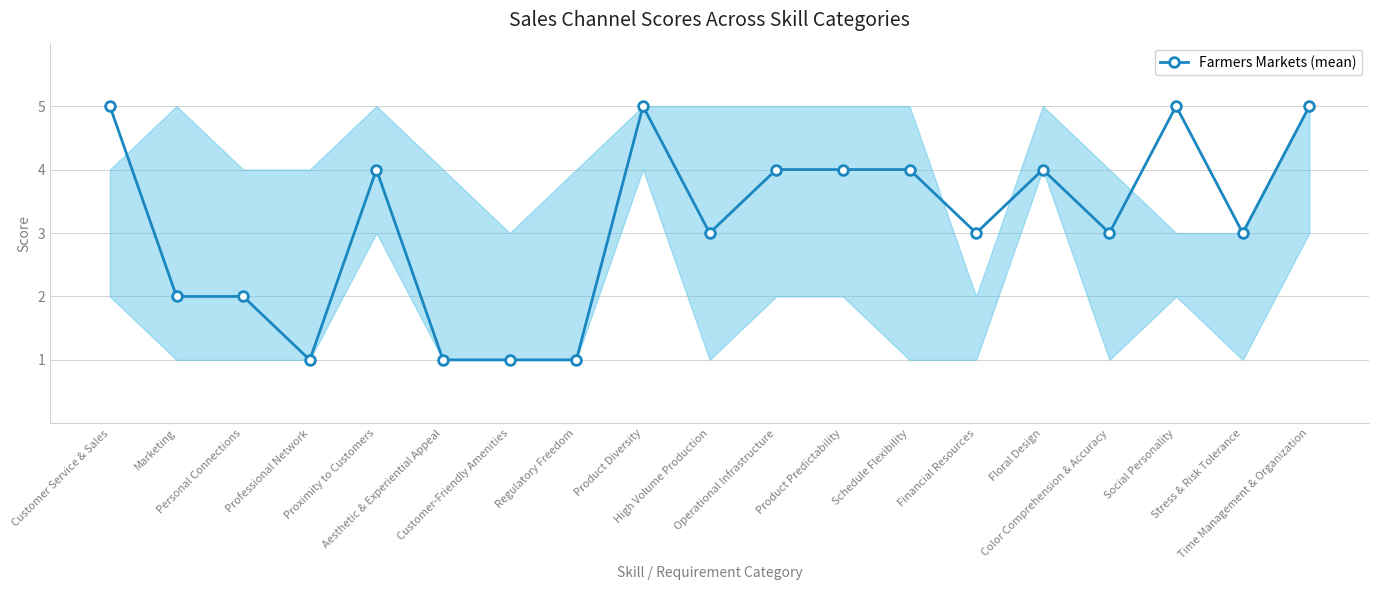

Is it true that the value at High Volume Production is 2?

False